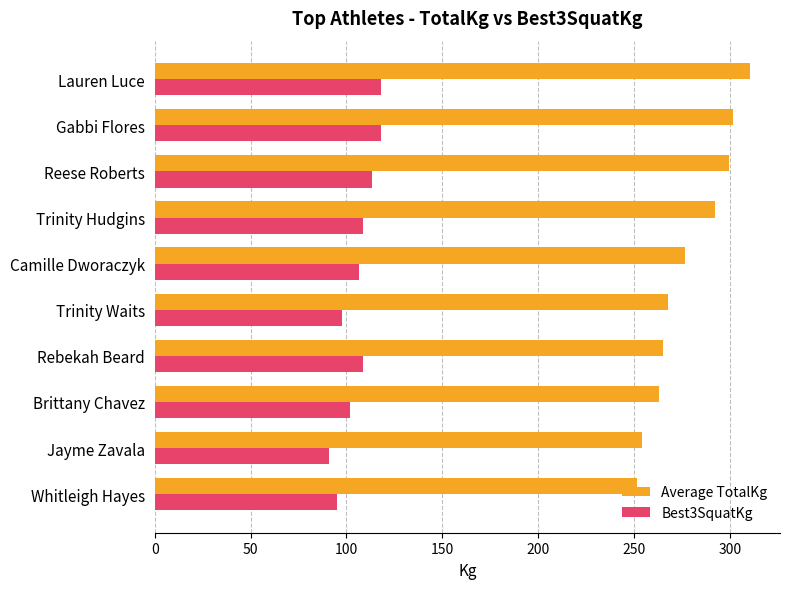

Is the value of Best3SquatKg at Jayme Zavala greater than the value of Average TotalKg at Gabbi Flores?

No